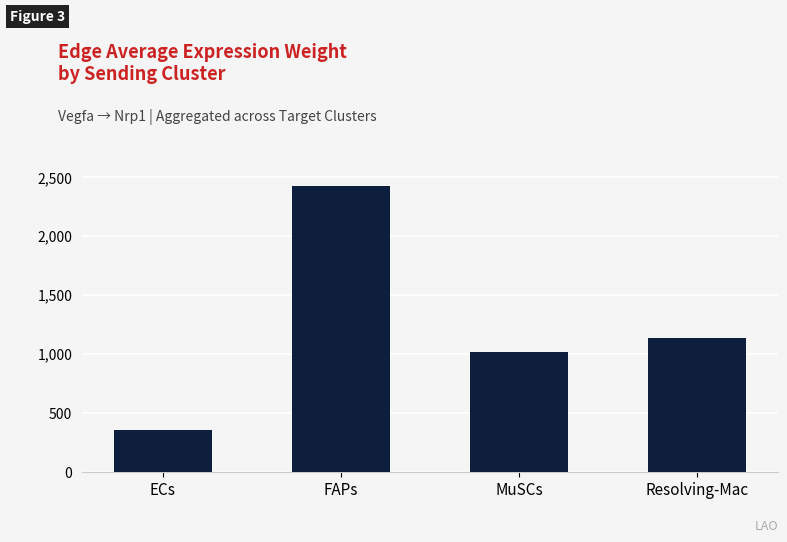

What position from the right is ECs?

4